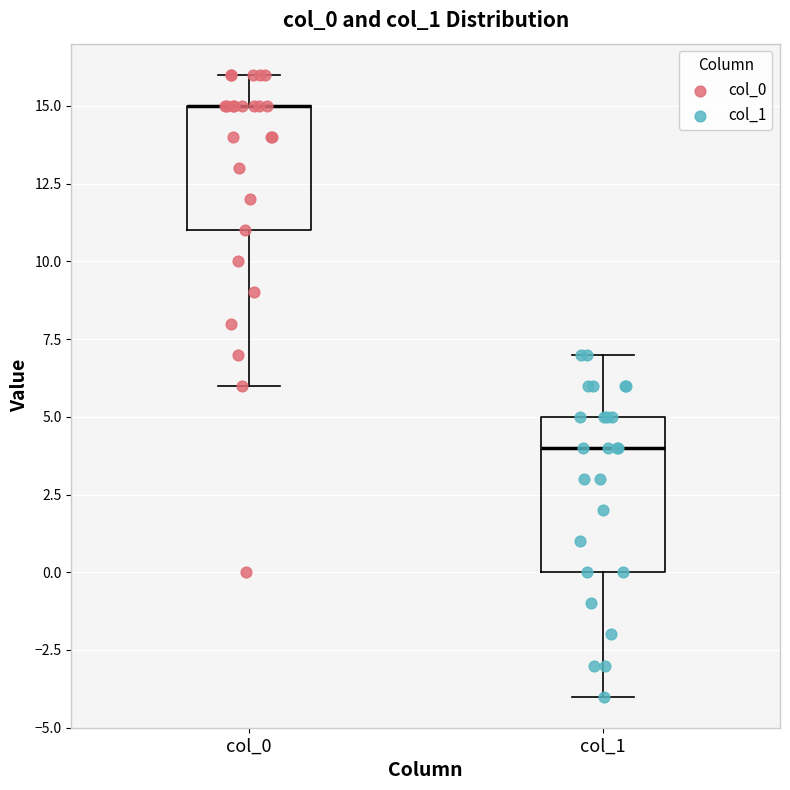

Comparing the boxes themselves (not the whiskers), which one is the tallest?

col_1